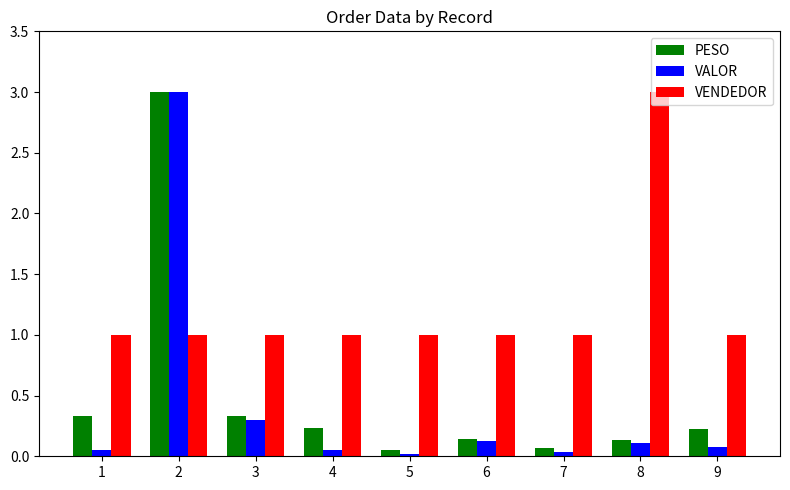

Which series has the widest spread of values?

VALOR